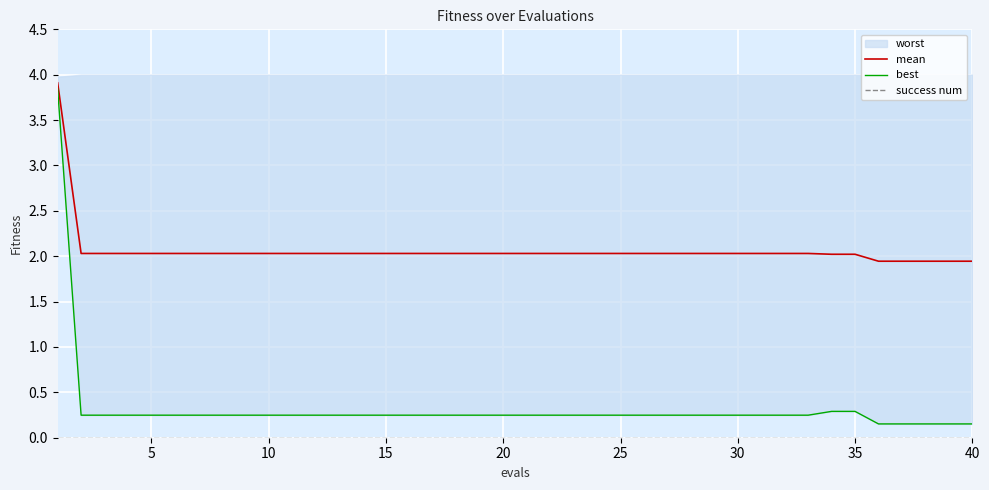

What is the highest value of the mean series?

3.9